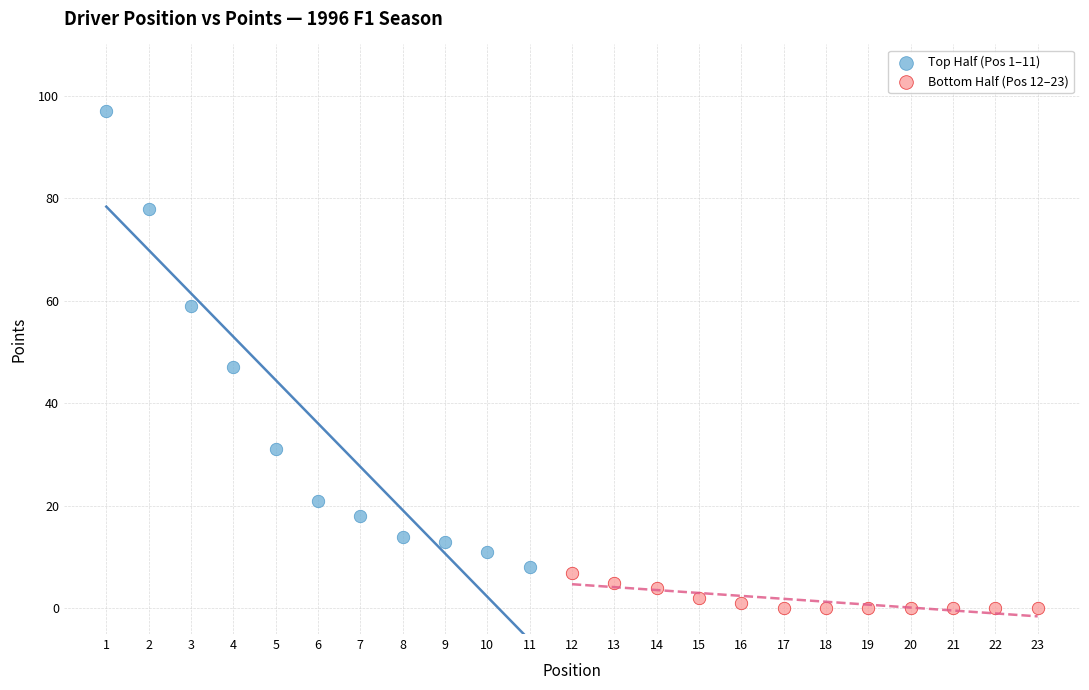

Which series contains the lowest Y value?

Bottom Half (Pos 12–23)